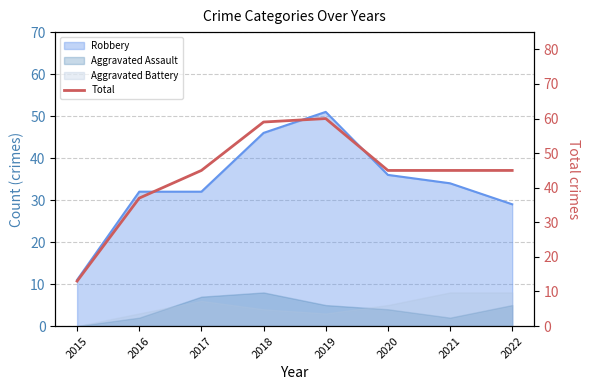

Between 2016 and 2018, which is larger?

2018